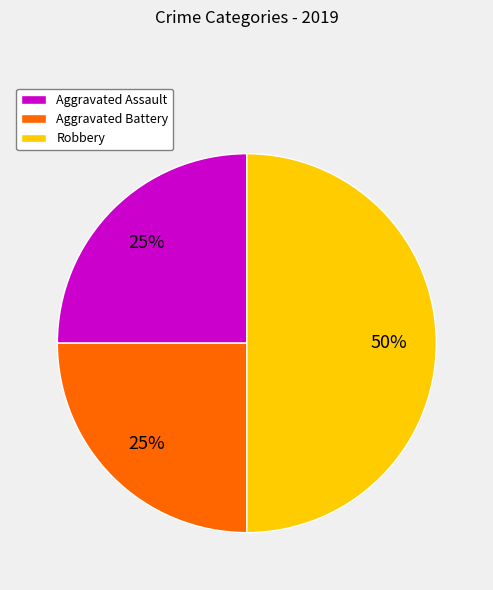

Is it true that Aggravated Battery is 25% of the pie?

True